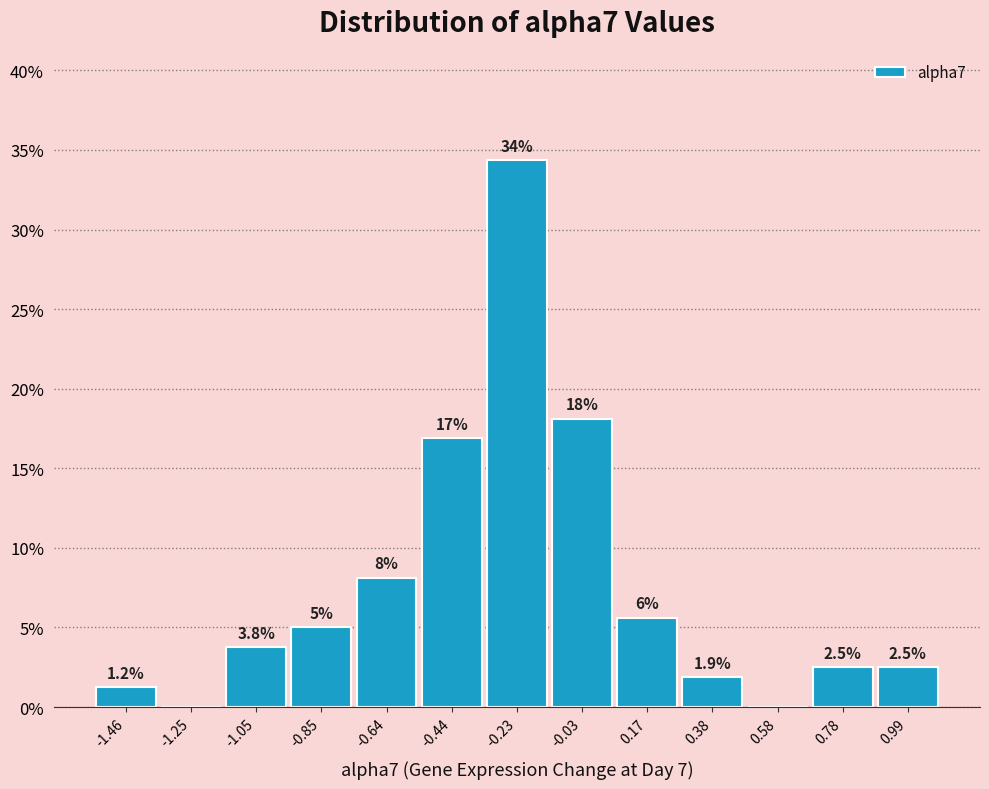

Which range on the x-axis has the tallest bar?

-0.35 to -0.15